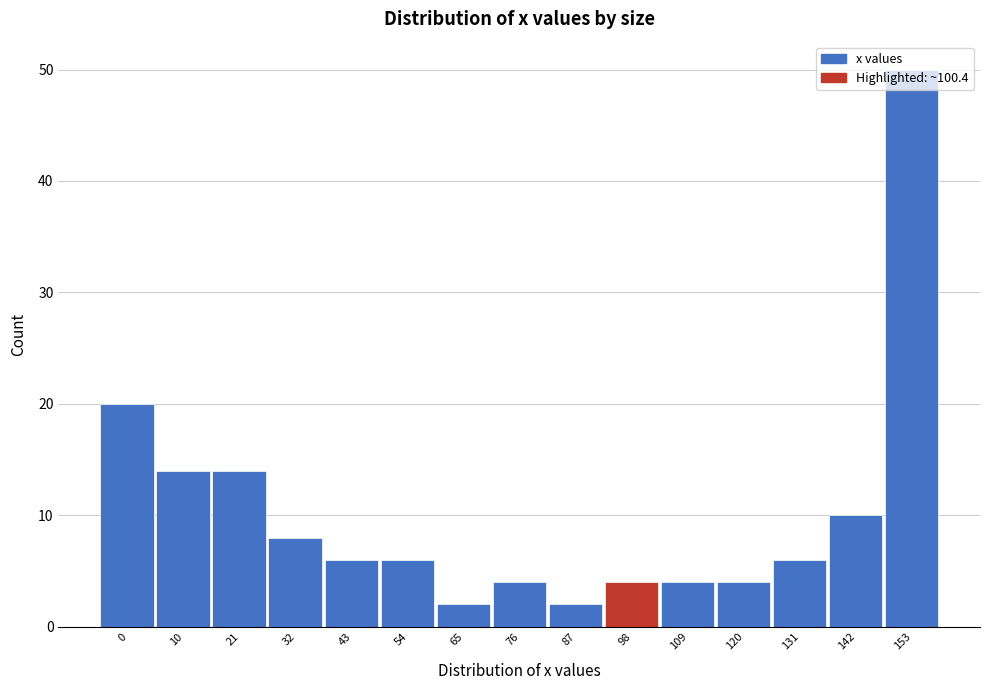

What value does the data have at 21?

14